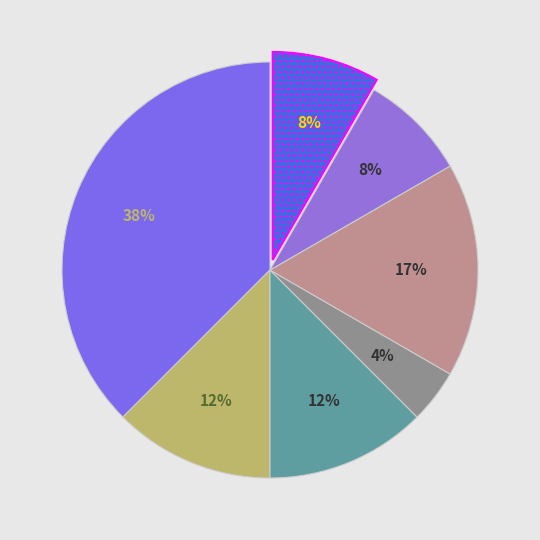

How many segments does this pie chart have?

7